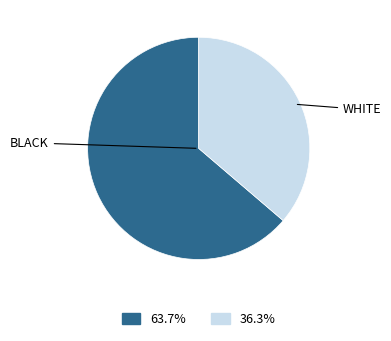

Does any single category account for the majority?

Yes